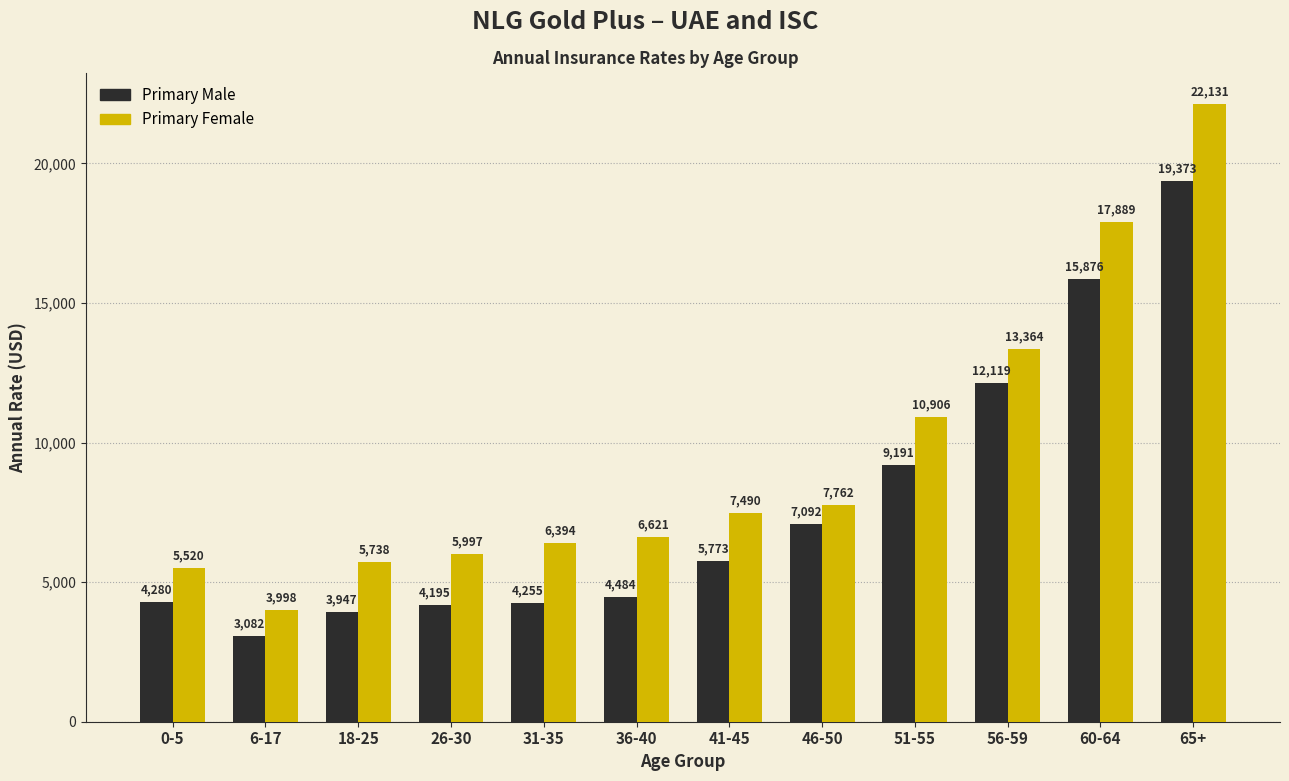

What is the total value across all series at 65+?

41504